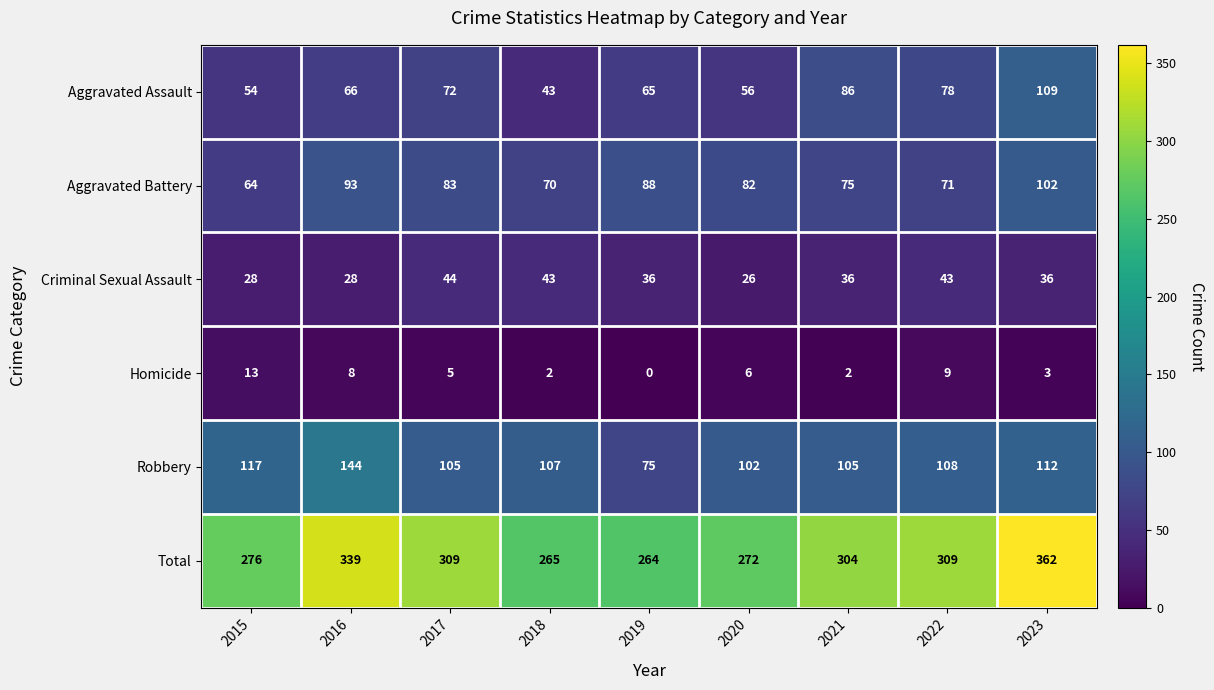

Is it true that Aggravated Assault equals 65 at 2019?

True